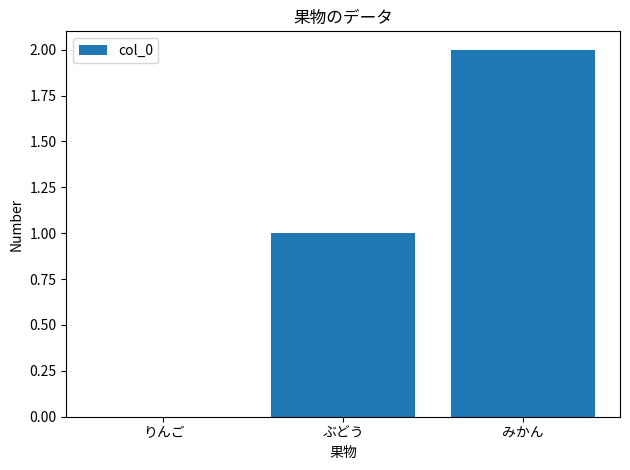

Which has a higher value, みかん or ぶどう?

みかん